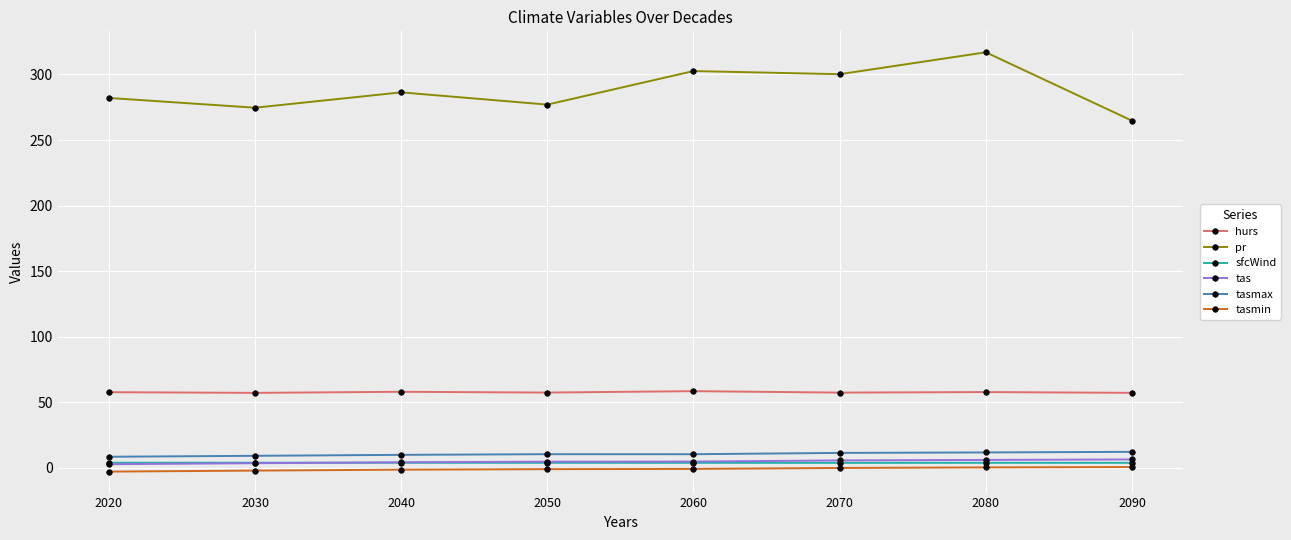

The hurs series shows 57.4 at 2050. True or false?

True